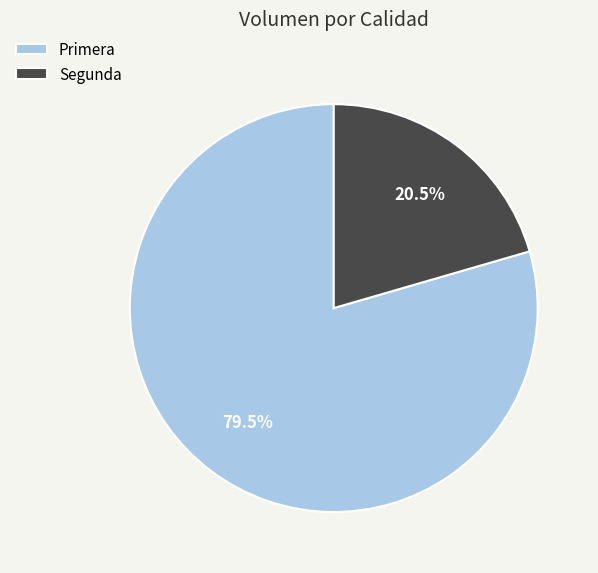

Is Primera the majority of the pie?

Yes